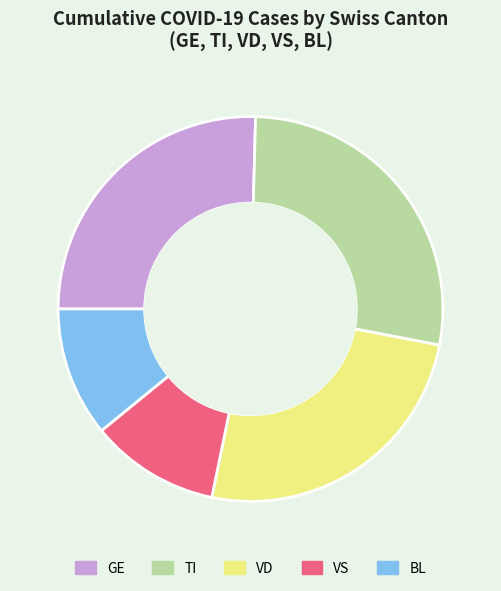

Which has a higher value, VS or GE?

GE